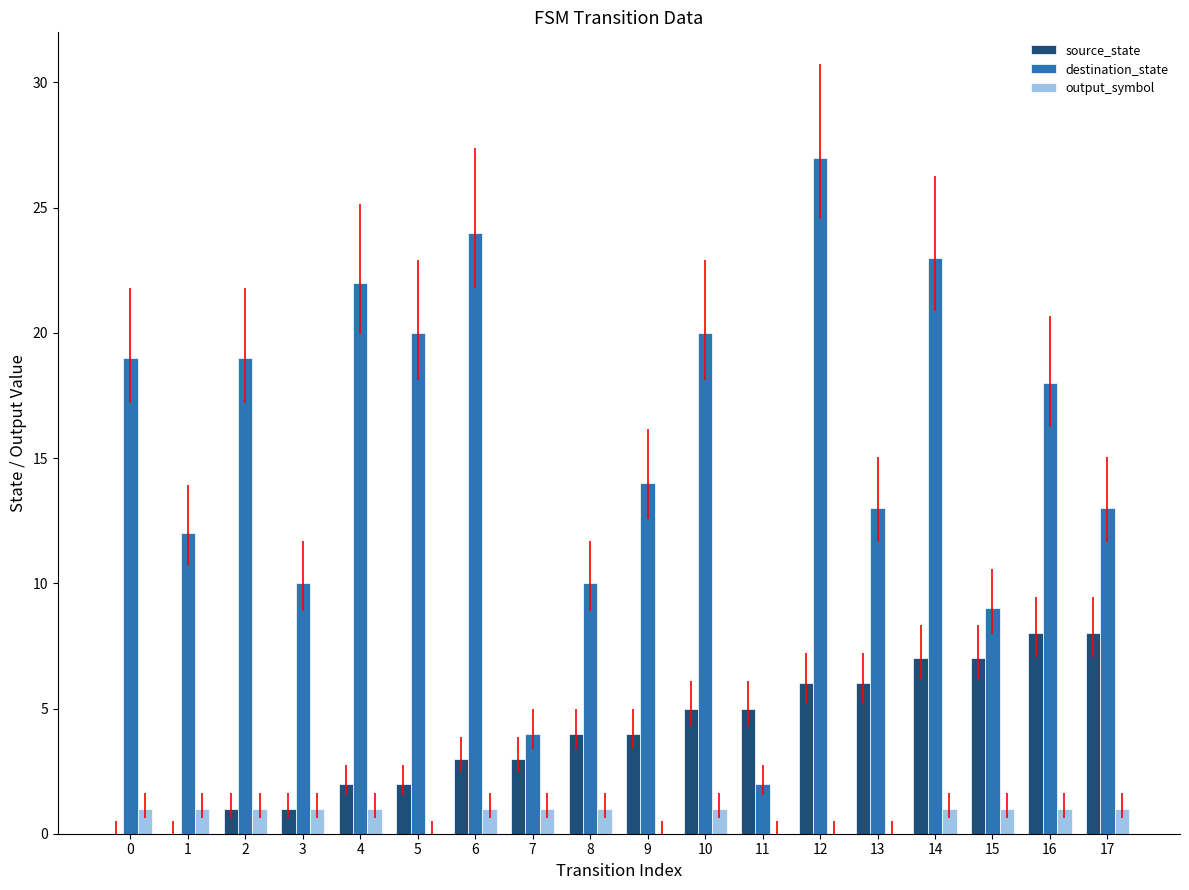

Which category has the highest value across all series?

12